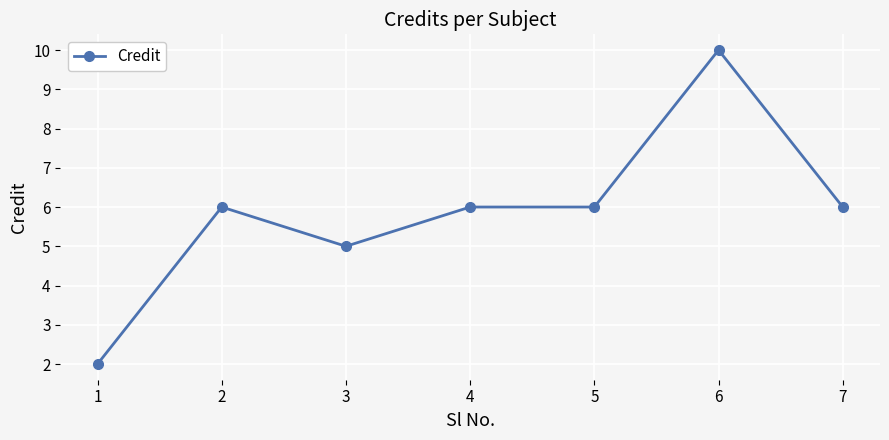

Where is the first local maximum?

2